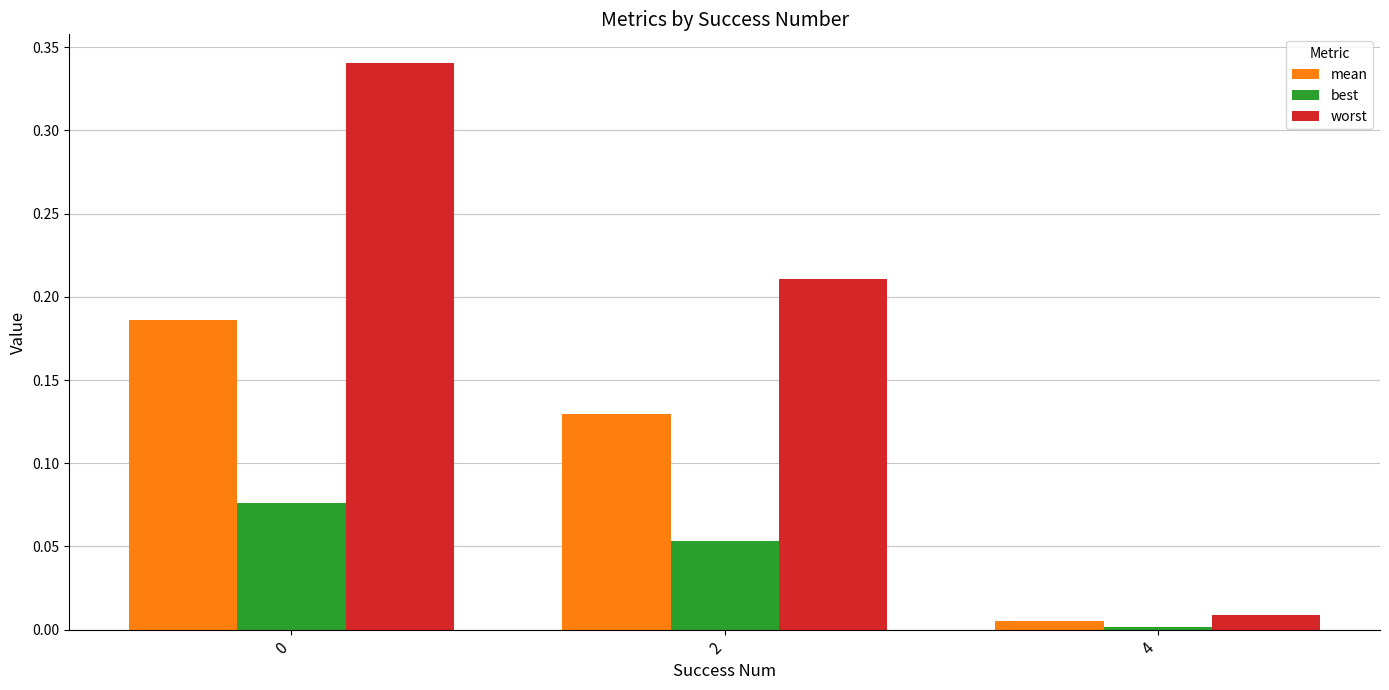

How many bars are there in each group?

3